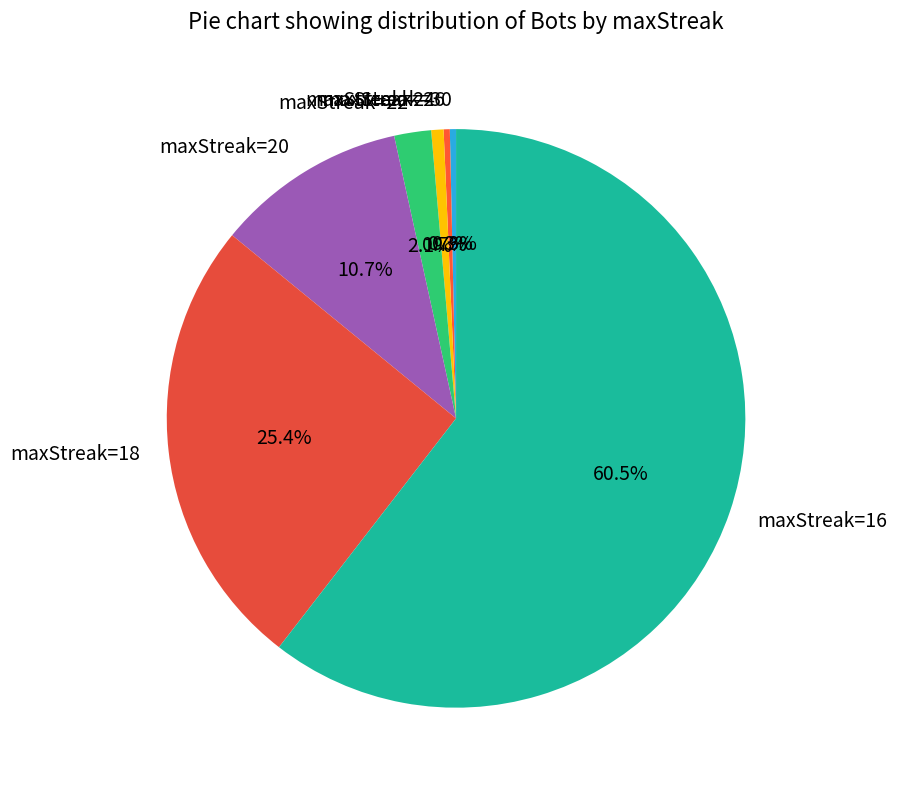

Which category has the biggest portion of the pie?

maxStreak=16